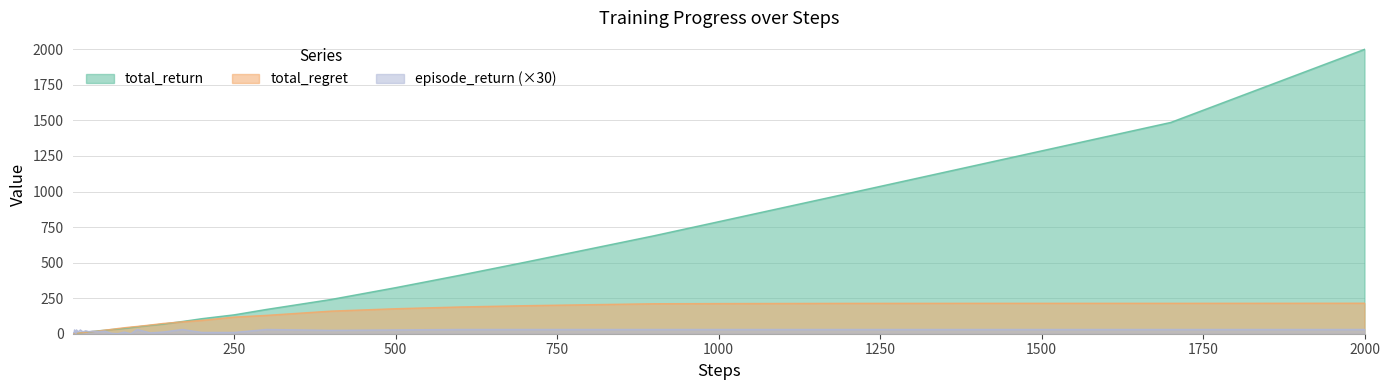

What is the sum of all total_return values?

10153.7